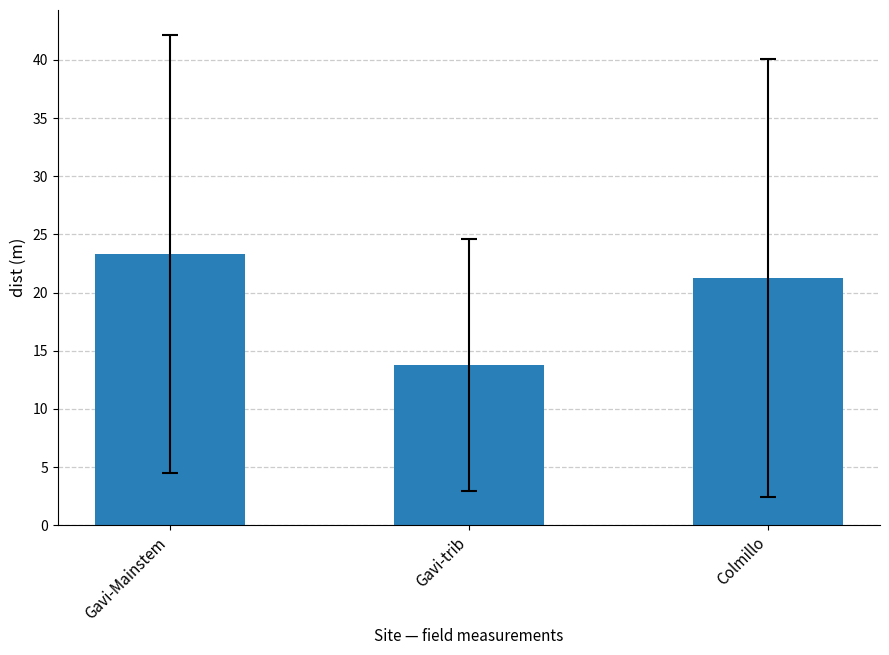

List the labels in order of value, largest first.

Gavi-Mainstem, Colmillo, Gavi-trib